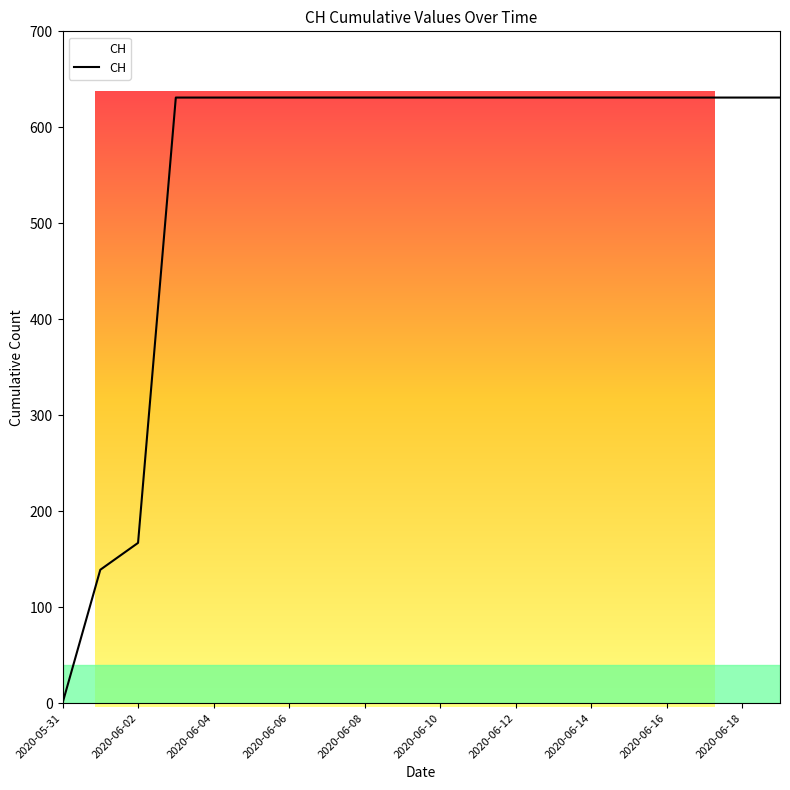

Which label corresponds to the largest value in the chart?

2020-06-03